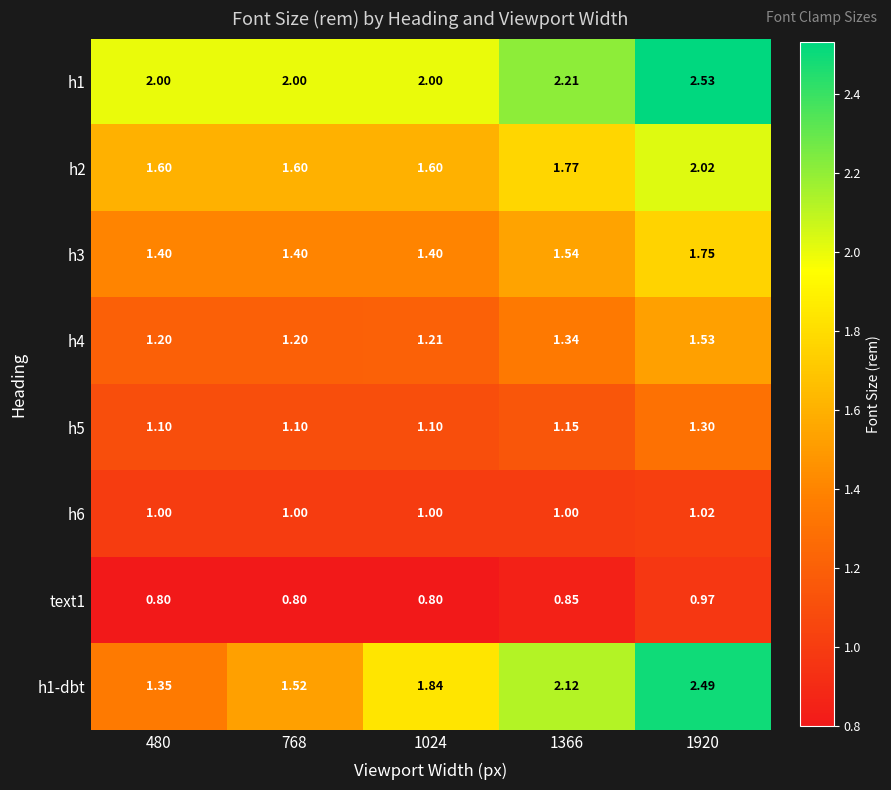

List the series in order of their peak value, highest first.

h1, h1-dbt, h2, h3, h4, h5, h6, text1